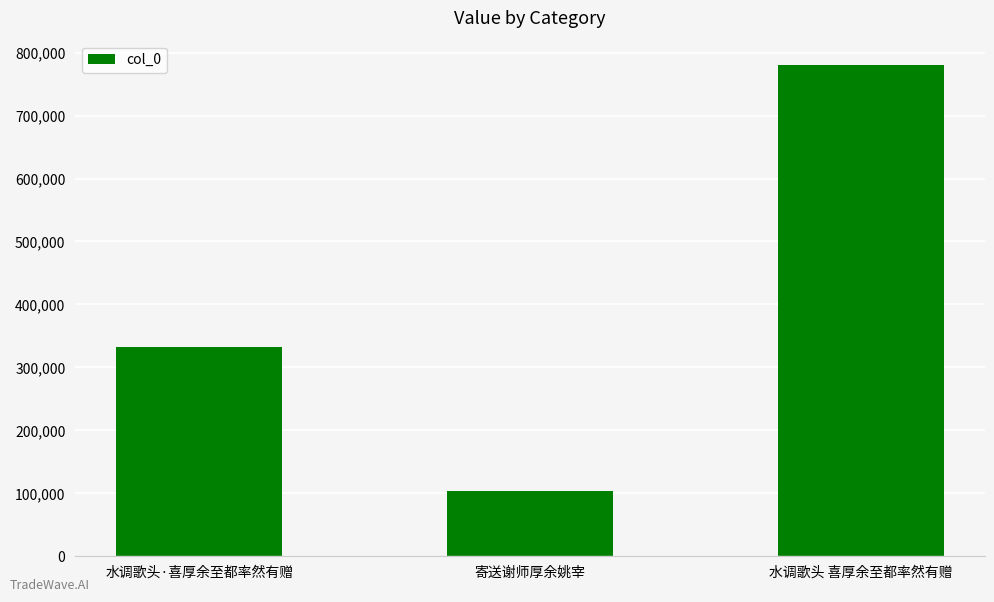

What is the change in value from 水调歌头·喜厚余至都率然有赠 to 水调歌头 喜厚余至都率然有赠?

+447853